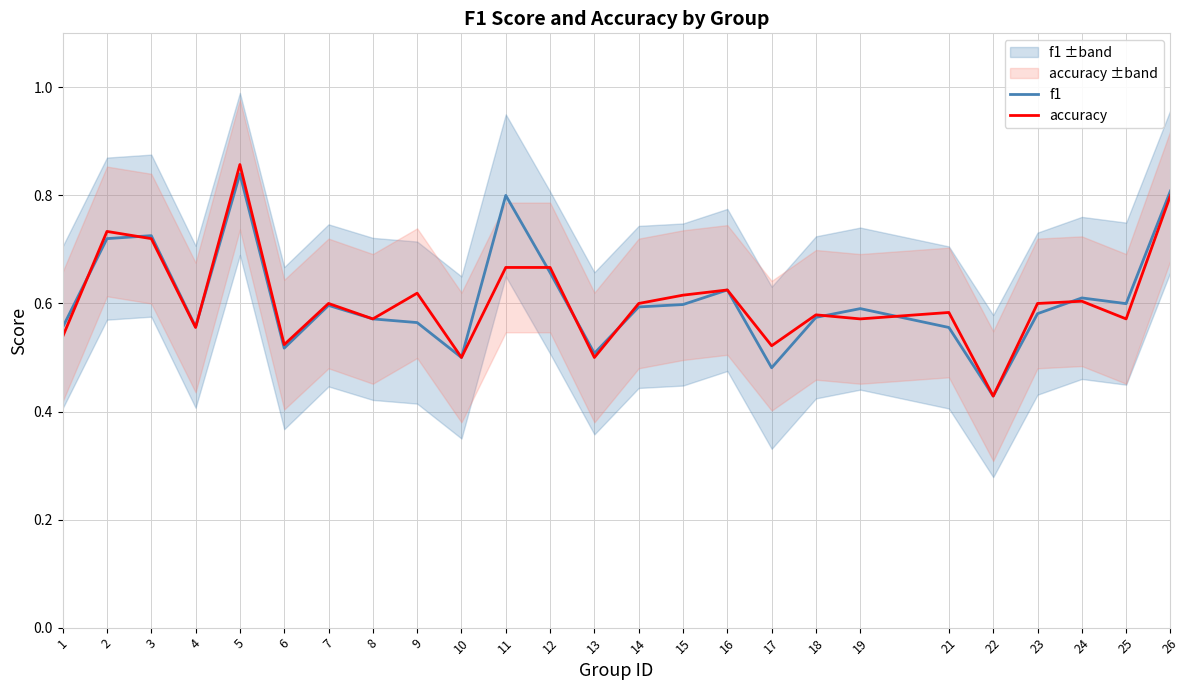

At how many categories does at least one series exceed 0?

25